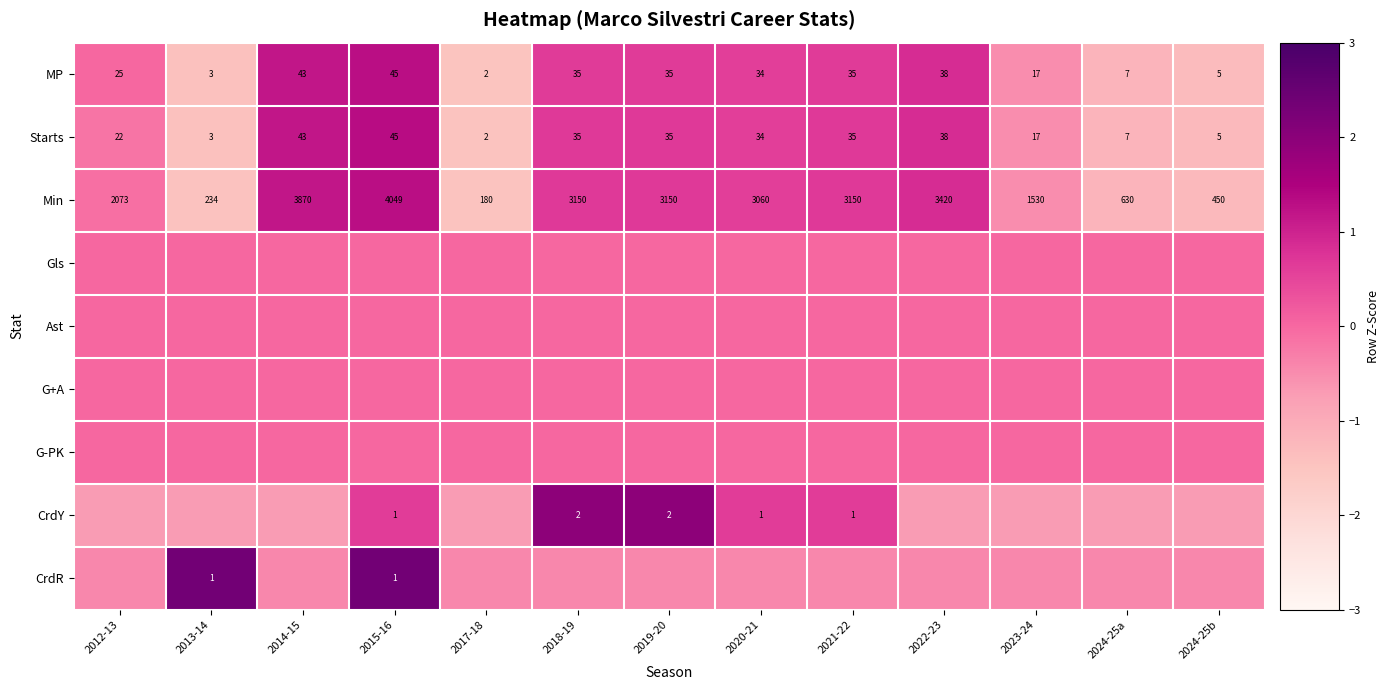

Is the value of Starts at 2020-21 greater than the value of MP at 2014-15?

No